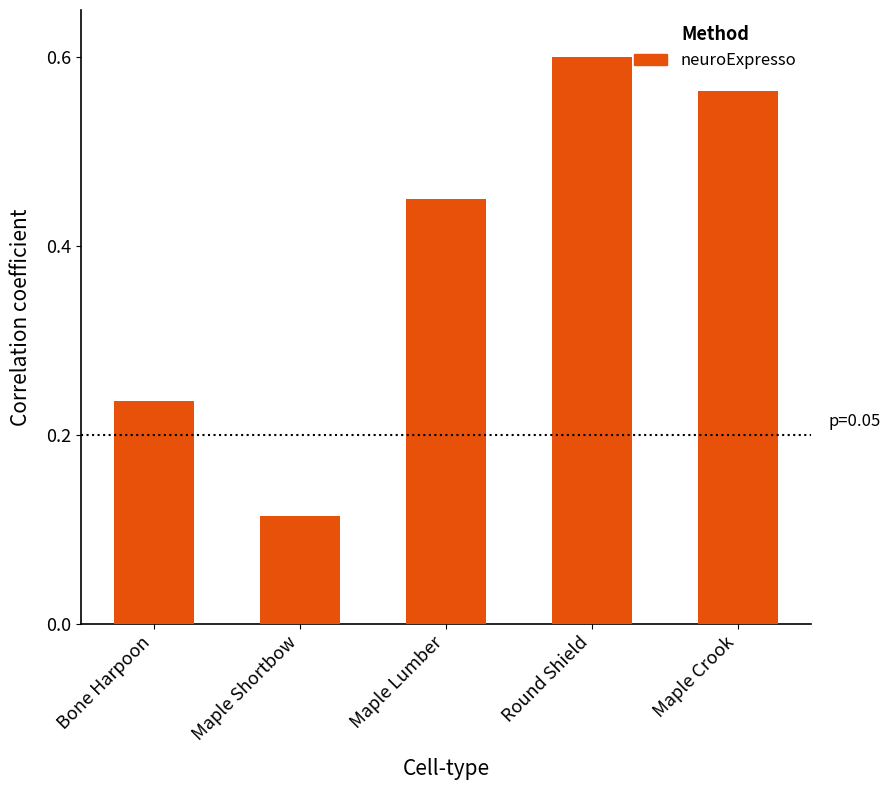

What is the label of the 4th bar from the right?

Maple Shortbow